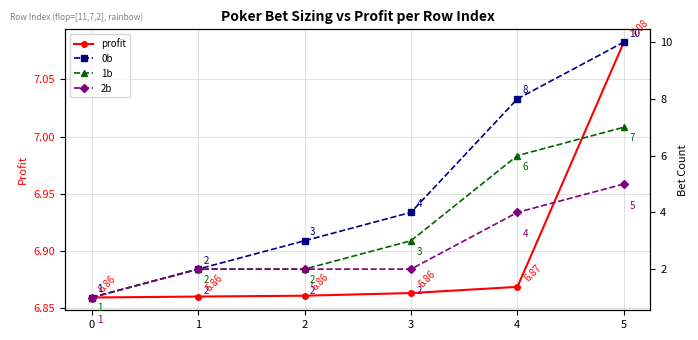

Which category has the highest value in the 1b series?

5